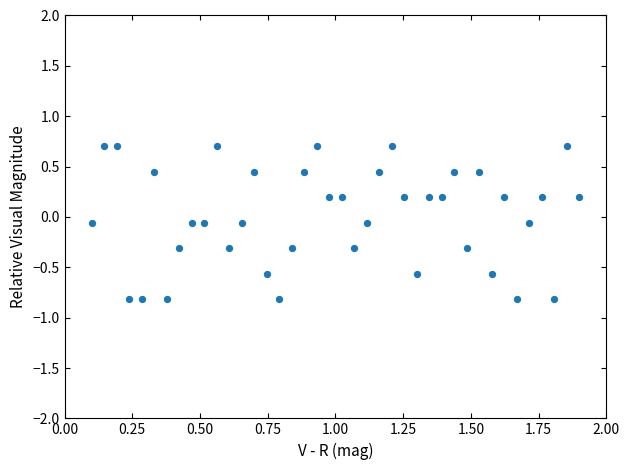

What is the range of X values (max minus min)?

1.8